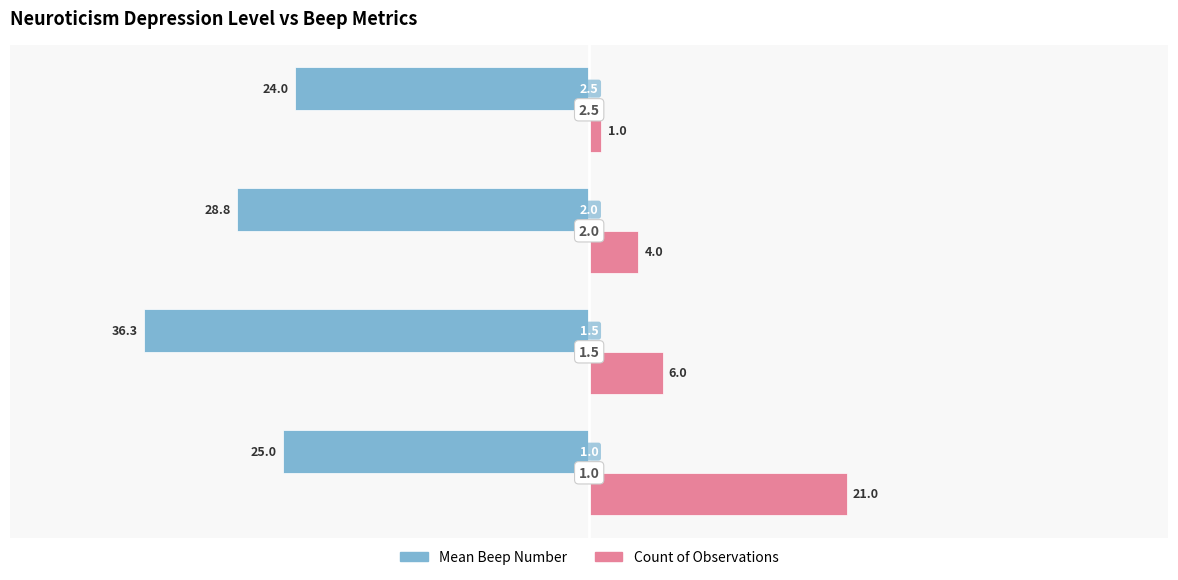

What is the value of the Mean Beep Number bar at the 4th from the left?

-24.0